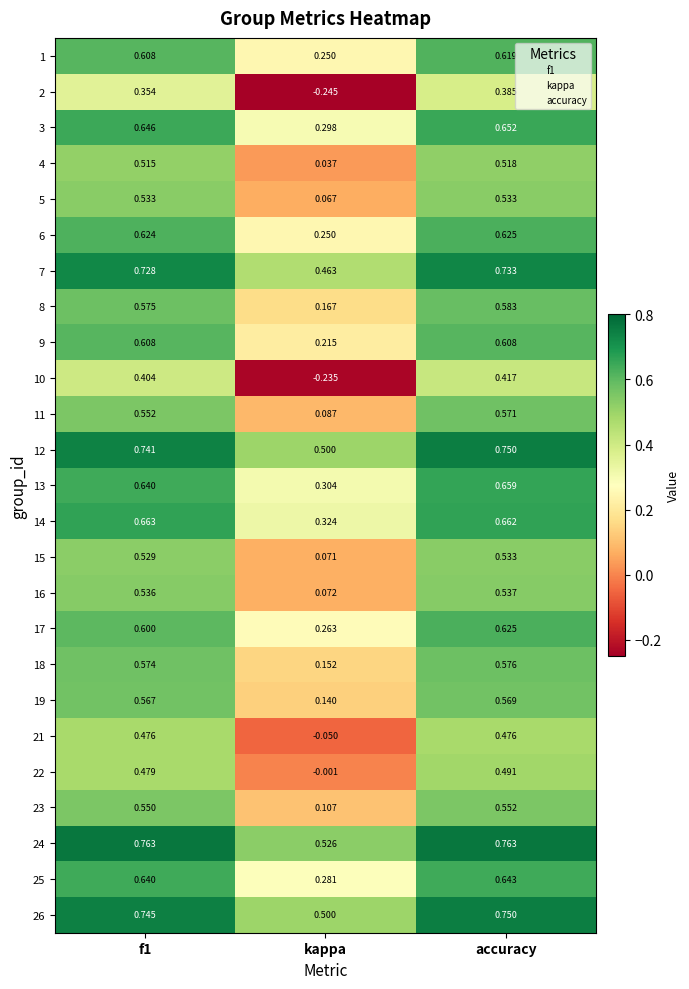

At which category is the sum across all series the highest?

accuracy